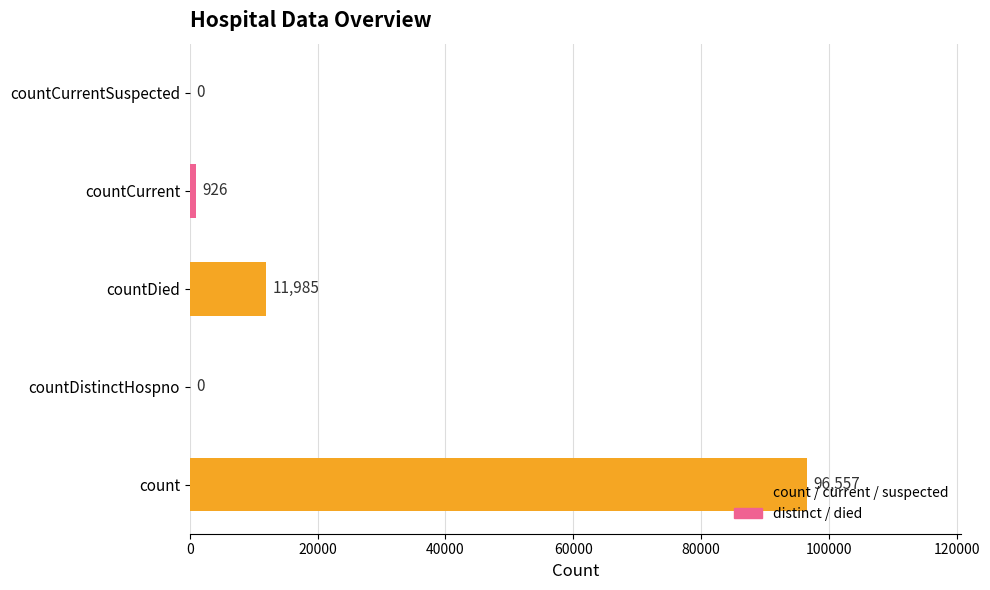

What is the sum of all values?

109468